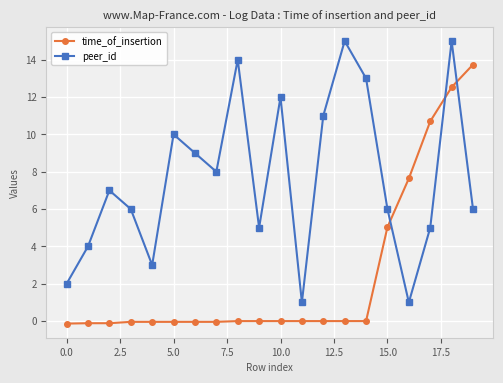

What is the smallest value displayed?

-0.1